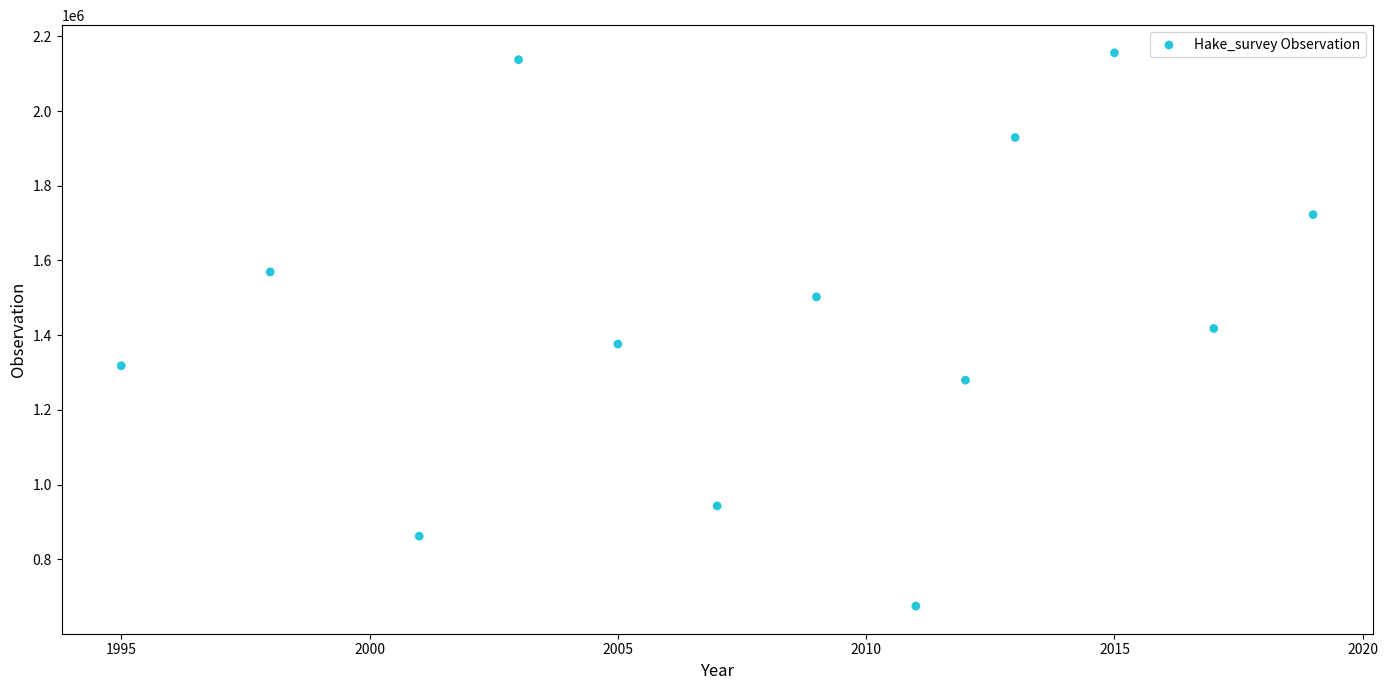

What is the range of Y values (max minus min)?

1481236